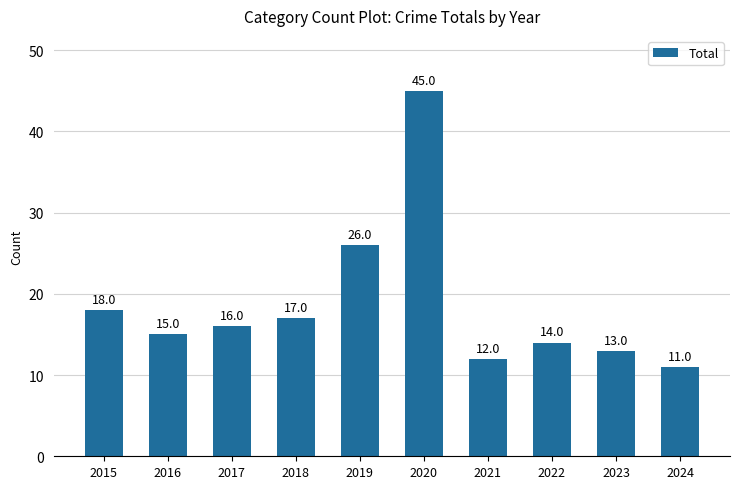

What is the smallest value displayed?

11